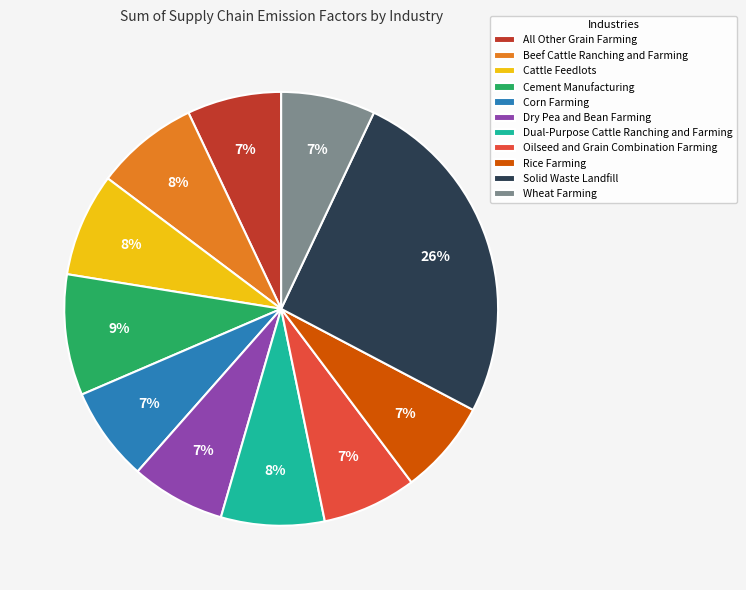

Which category has the biggest portion of the pie?

Solid Waste Landfill